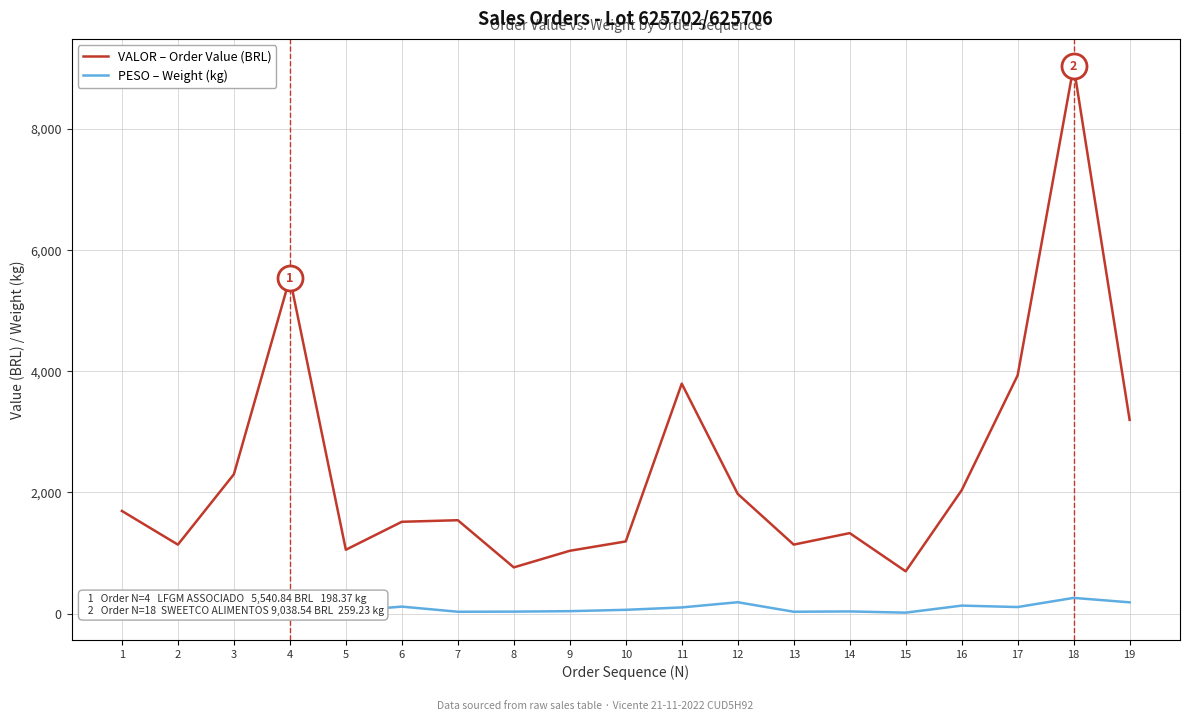

True or false: PESO – Weight (kg) and VALOR – Order Value (BRL) intersect in this chart.

False